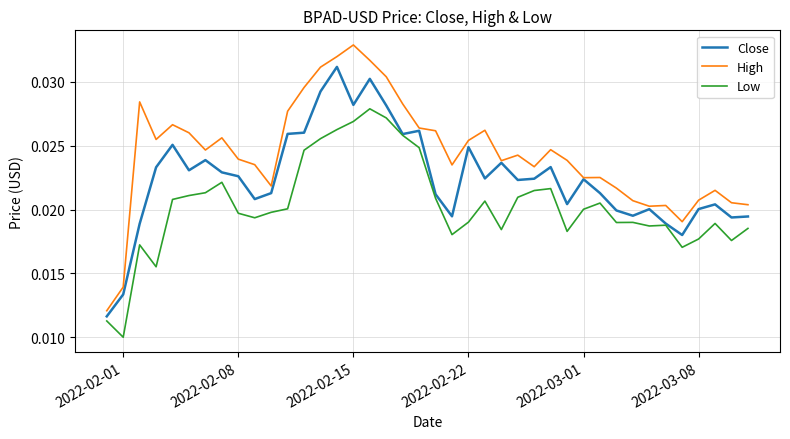

List the series in order of their peak value, highest first.

High, Close, Low